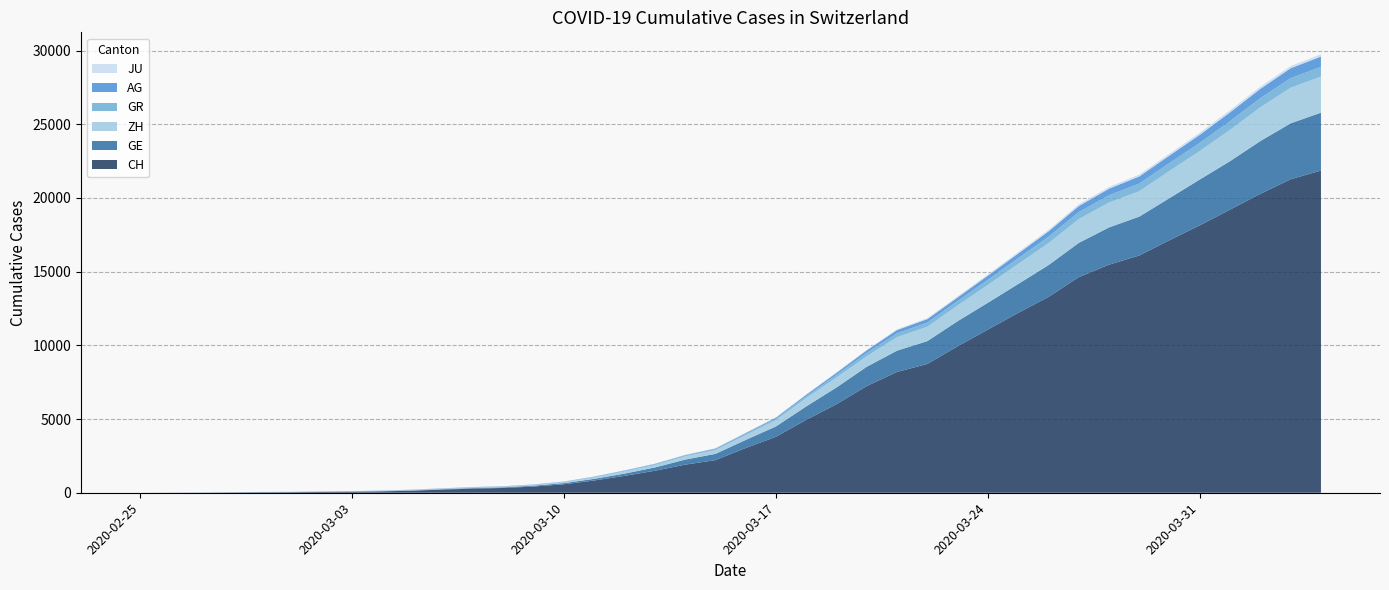

Reading left to right, extract all data points from this chart.

CH: 2020-02-25=0	2020-02-26=5	2020-02-27=9	2020-02-28=19	2020-02-29=31	2020-03-01=37	2020-03-02=53	2020-03-03=68	2020-03-04=95	2020-03-05=139	2020-03-06=214	2020-03-07=277	2020-03-08=324	2020-03-09=421	2020-03-10=576	2020-03-11=831	2020-03-12=1146	2020-03-13=1490	2020-03-14=1905	2020-03-15=2211	2020-03-16=3032	2020-03-17=3796	2020-03-18=4945	2020-03-19=6002	2020-03-20=7240	2020-03-21=8194	2020-03-22=8736	2020-03-23=9935	2020-03-24=11069	2020-03-25=12200	2020-03-26=13278	2020-03-27=14625	2020-03-28=15470	2020-03-29=16094	2020-03-30=17135	2020-03-31=18141	2020-04-01=19207	2020-04-02=20278	2020-04-03=21267	2020-04-04=21855
GE: 2020-02-25=0	2020-02-26=1	2020-02-27=1	2020-02-28=4	2020-02-29=8	2020-03-01=9	2020-03-02=10	2020-03-03=13	2020-03-04=15	2020-03-05=20	2020-03-06=29	2020-03-07=42	2020-03-08=44	2020-03-09=59	2020-03-10=79	2020-03-11=112	2020-03-12=153	2020-03-13=224	2020-03-14=343	2020-03-15=425	2020-03-16=549	2020-03-17=701	2020-03-18=911	2020-03-19=1139	2020-03-20=1307	2020-03-21=1445	2020-03-22=1549	2020-03-23=1703	2020-03-24=1820	2020-03-25=1960	2020-03-26=2161	2020-03-27=2322	2020-03-28=2527	2020-03-29=2638	2020-03-30=2855	2020-03-31=3109	2020-04-01=3289	2020-04-02=3582	2020-04-03=3793	2020-04-04=3928
AG: 2020-02-25=0	2020-02-26=1	2020-02-27=1	2020-02-28=1	2020-02-29=3	2020-03-01=4	2020-03-02=7	2020-03-03=7	2020-03-04=10	2020-03-05=11	2020-03-06=12	2020-03-07=14	2020-03-08=14	2020-03-09=15	2020-03-10=18	2020-03-11=20	2020-03-12=27	2020-03-13=30	2020-03-14=33	2020-03-15=43	2020-03-16=56	2020-03-17=69	2020-03-18=96	2020-03-19=134	2020-03-20=175	2020-03-21=223	2020-03-22=235	2020-03-23=245	2020-03-24=283	2020-03-25=318	2020-03-26=367	2020-03-27=407	2020-03-28=444	2020-03-29=485	2020-03-30=506	2020-03-31=554	2020-04-01=596	2020-04-02=631	2020-04-03=673	2020-04-04=702
GR: 2020-02-25=0	2020-02-26=2	2020-02-27=2	2020-02-28=6	2020-02-29=6	2020-03-01=6	2020-03-02=9	2020-03-03=9	2020-03-04=12	2020-03-05=14	2020-03-06=16	2020-03-07=17	2020-03-08=18	2020-03-09=18	2020-03-10=22	2020-03-11=31	2020-03-12=43	2020-03-13=53	2020-03-14=56	2020-03-15=71	2020-03-16=84	2020-03-17=101	2020-03-18=128	2020-03-19=182	2020-03-20=226	2020-03-21=258	2020-03-22=284	2020-03-23=300	2020-03-24=343	2020-03-25=393	2020-03-26=433	2020-03-27=474	2020-03-28=495	2020-03-29=519	2020-03-30=535	2020-03-31=547	2020-04-01=592	2020-04-02=622	2020-04-03=649	2020-04-04=657
ZH: 2020-02-25=0	2020-02-26=0	2020-02-27=2	2020-02-28=2	2020-02-29=6	2020-03-01=7	2020-03-02=10	2020-03-03=13	2020-03-04=15	2020-03-05=23	2020-03-06=29	2020-03-07=34	2020-03-08=40	2020-03-09=49	2020-03-10=62	2020-03-11=101	2020-03-12=140	2020-03-13=163	2020-03-14=218	2020-03-15=250	2020-03-16=326	2020-03-17=429	2020-03-18=568	2020-03-19=679	2020-03-20=711	2020-03-21=919	2020-03-22=978	2020-03-23=1067	2020-03-24=1213	2020-03-25=1357	2020-03-26=1489	2020-03-27=1616	2020-03-28=1690	2020-03-29=1722	2020-03-30=1848	2020-03-31=1936	2020-04-01=2125	2020-04-02=2289	2020-04-03=2417	2020-04-04=2450
JU: 2020-02-25=0	2020-02-26=0	2020-02-27=1	2020-02-28=1	2020-02-29=1	2020-03-01=1	2020-03-02=1	2020-03-03=2	2020-03-04=2	2020-03-05=4	2020-03-06=4	2020-03-07=5	2020-03-08=5	2020-03-09=7	2020-03-10=7	2020-03-11=7	2020-03-12=12	2020-03-13=17	2020-03-14=18	2020-03-15=19	2020-03-16=25	2020-03-17=29	2020-03-18=32	2020-03-19=36	2020-03-20=44	2020-03-21=54	2020-03-22=61	2020-03-23=69	2020-03-24=82	2020-03-25=92	2020-03-26=100	2020-03-27=114	2020-03-28=119	2020-03-29=127	2020-03-30=128	2020-03-31=140	2020-04-01=145	2020-04-02=149	2020-04-03=149	2020-04-04=154